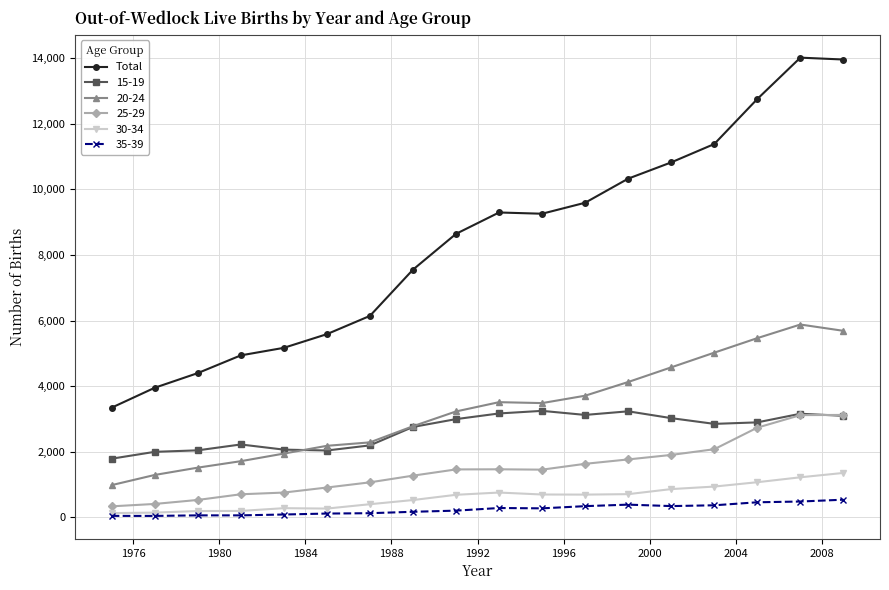

Is this an area chart (filled region under the line)?

No